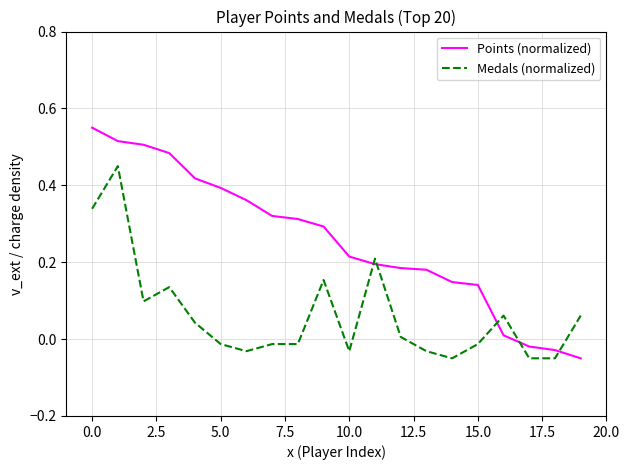

List the series in order of their peak value, highest first.

Points (normalized), Medals (normalized)